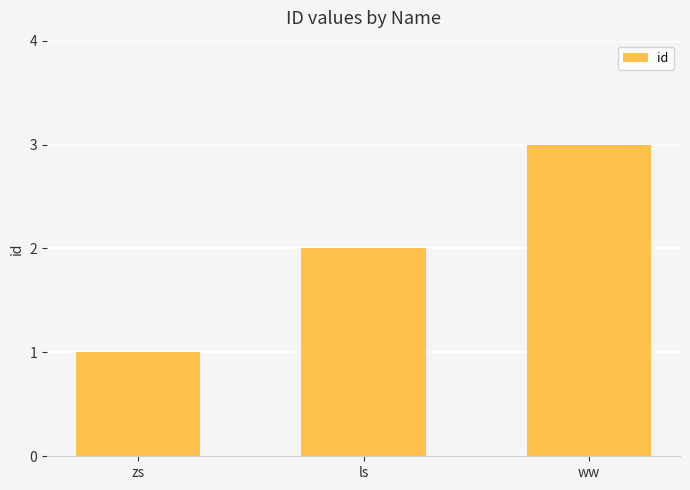

Which label corresponds to the smallest value in the chart?

zs